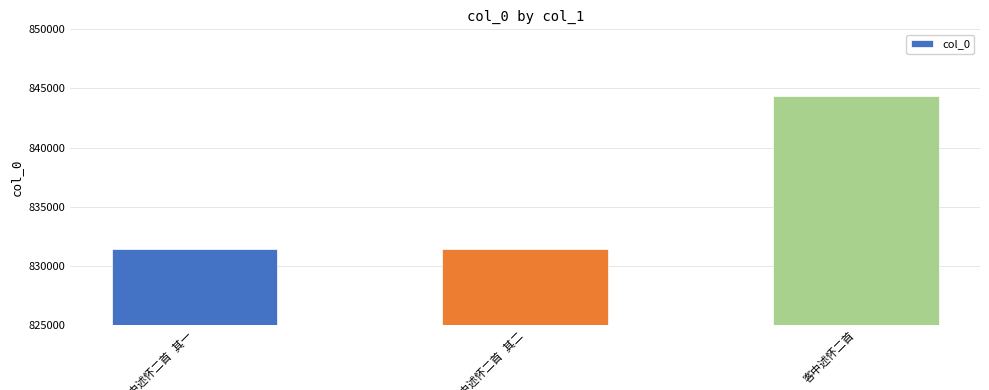

What is the average value?

835757